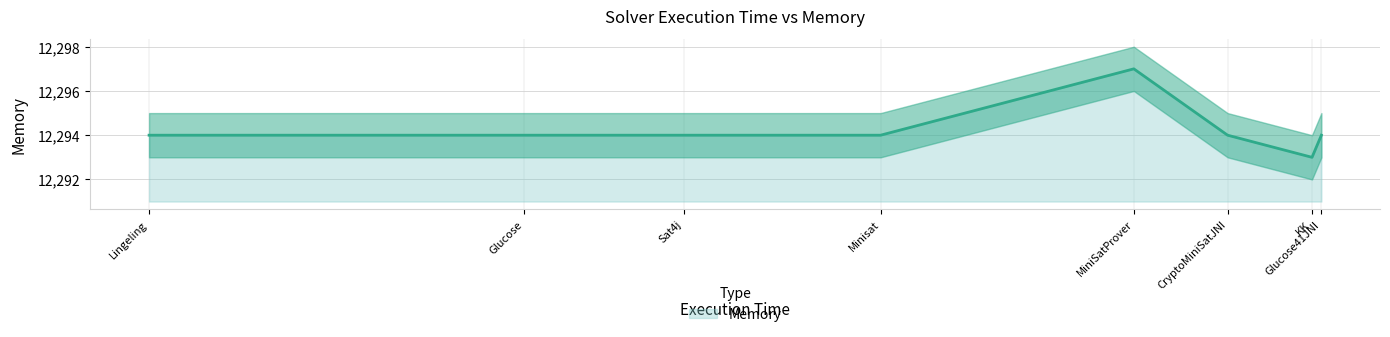

What position from the left is Lingeling?

8